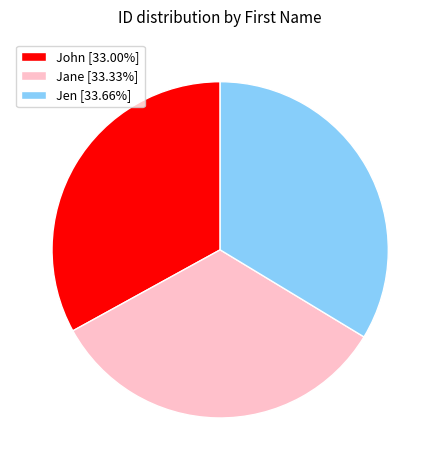

Does Jane account for over 50% of the chart?

No